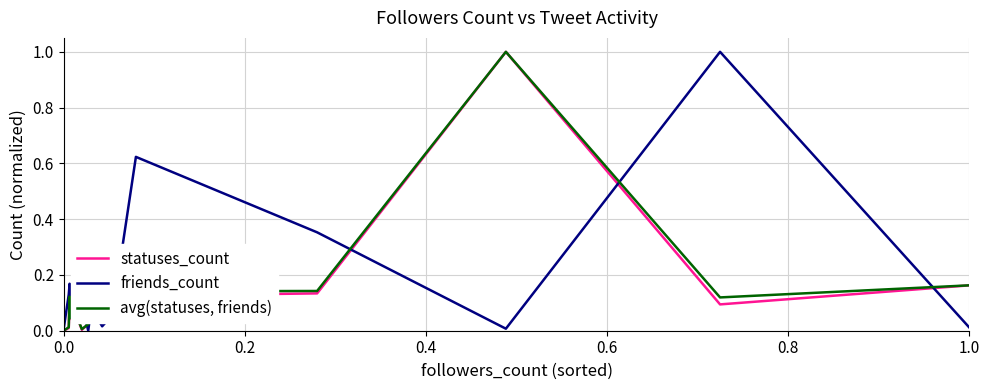

Does the chart have visible grid lines?

Yes